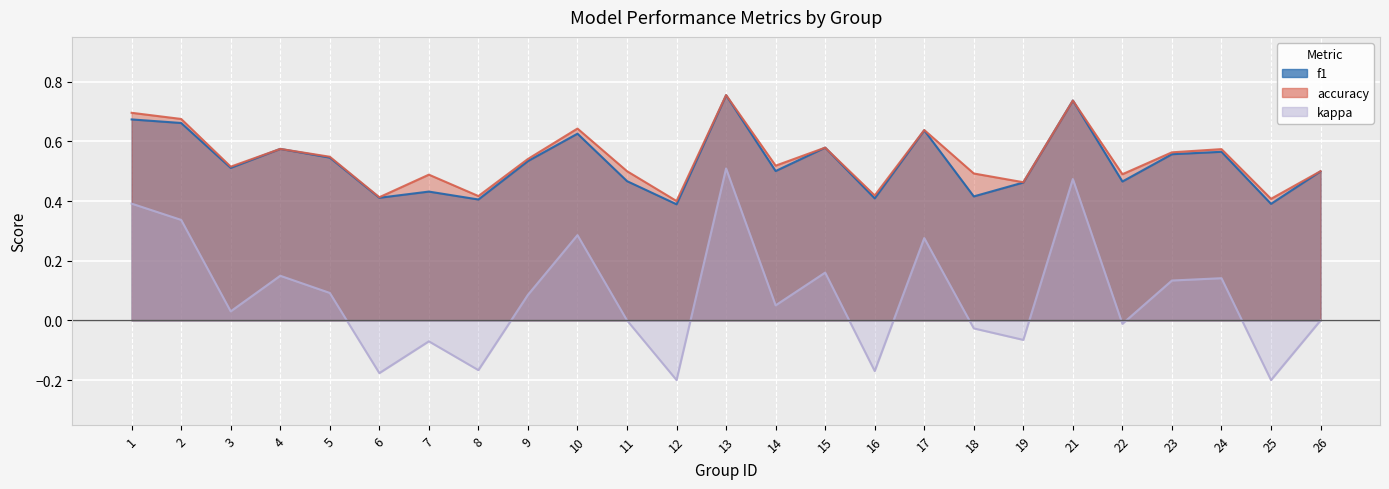

What is the average value of the kappa series?

0.1